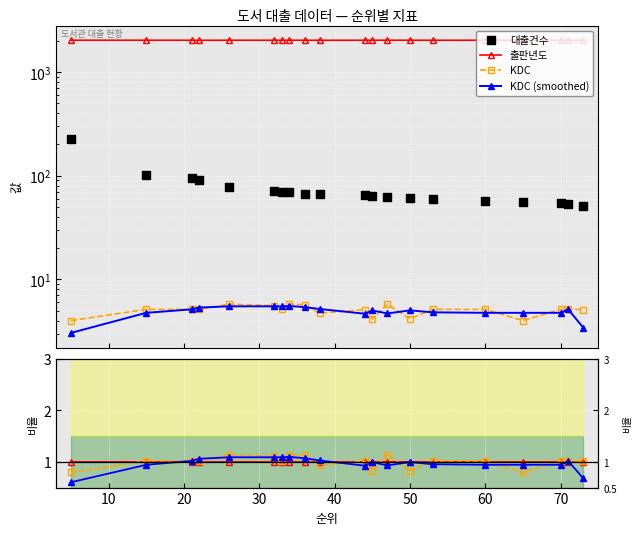

What is the total value across all series at 22?

2111.1